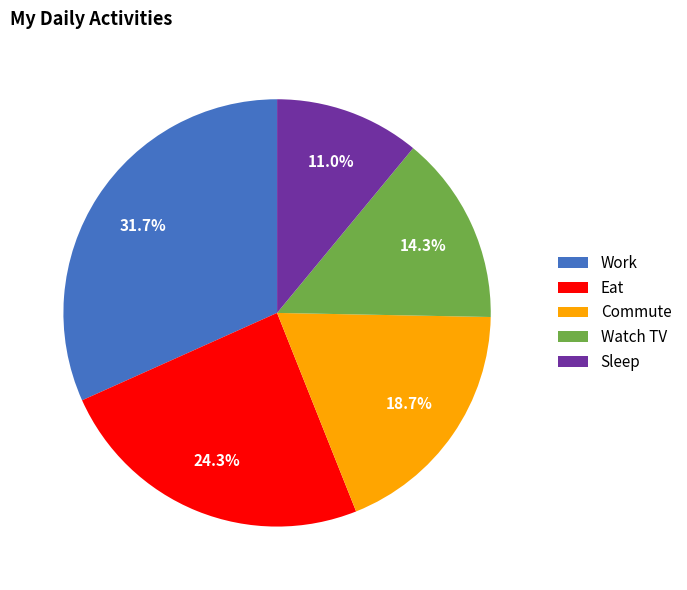

Which has a higher value, Sleep or Eat?

Eat